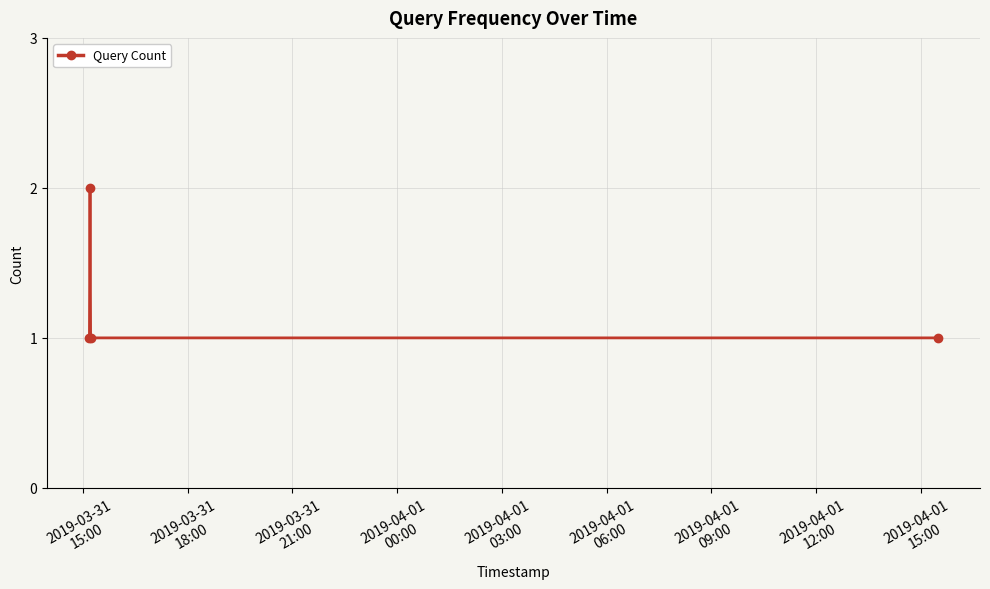

Count the values in the range 1 to 2.

4